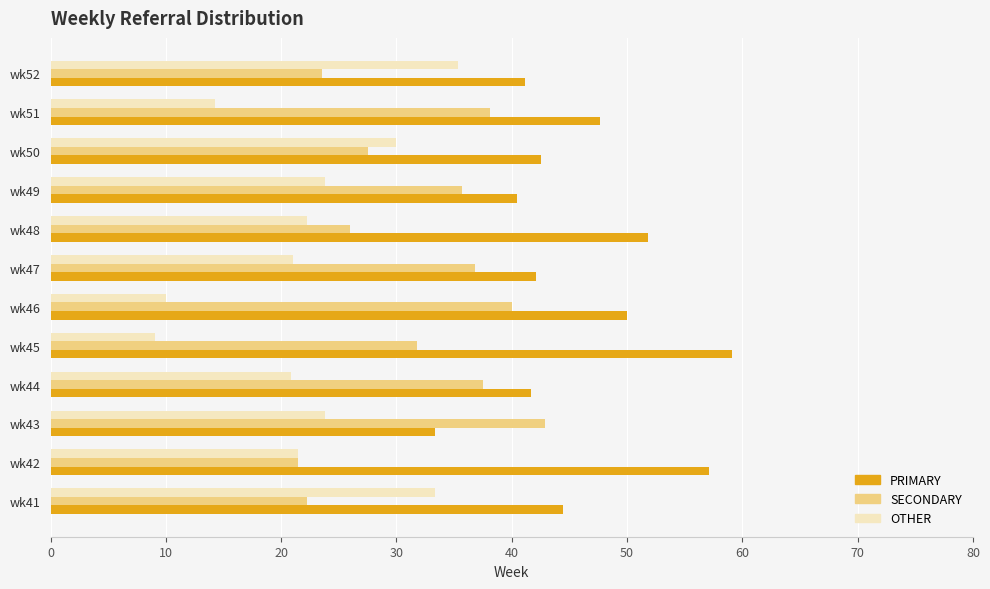

What is the difference between the highest and lowest values at wk50?

15.0